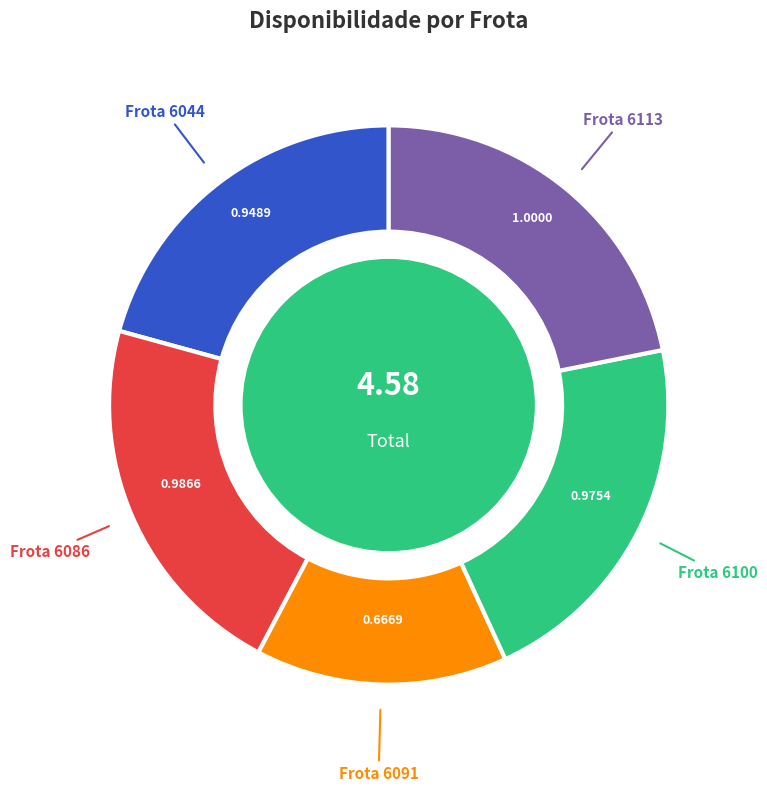

Is there any slice that represents more than half of the pie?

No